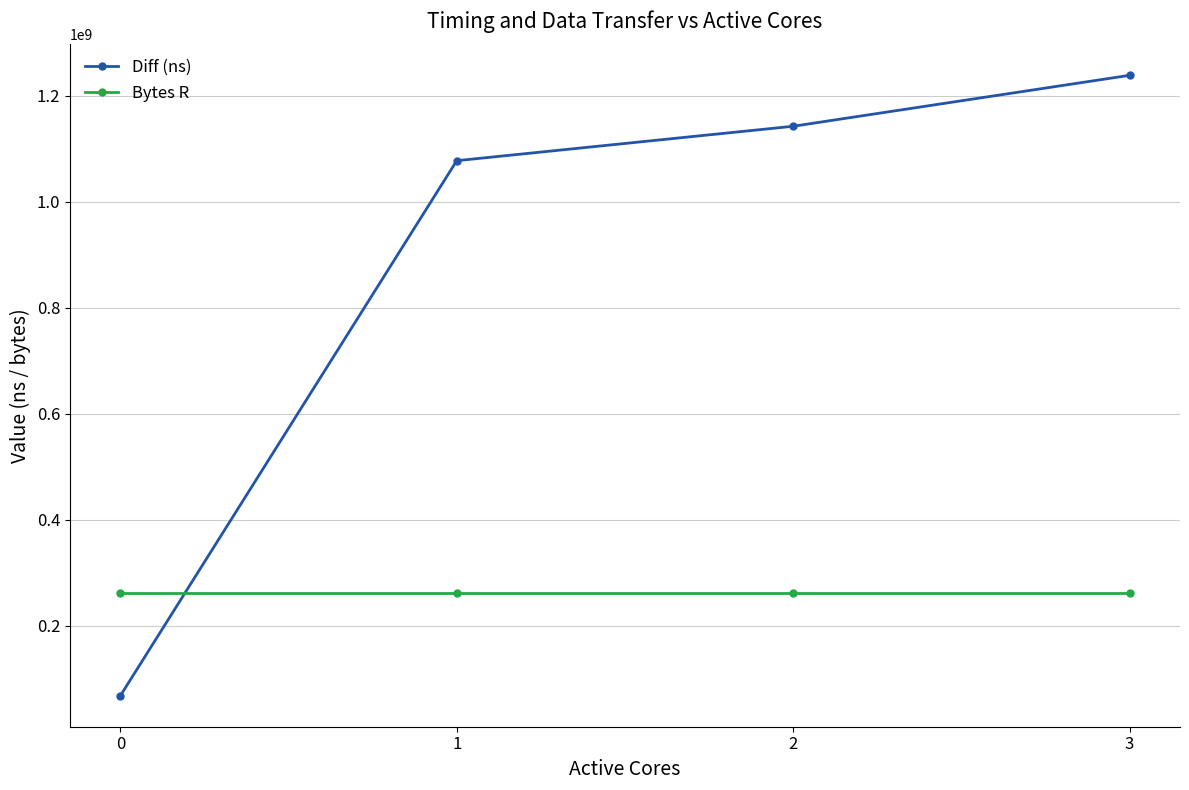

What is the value of the Diff (ns) point at the 3rd from the left?

1142556321